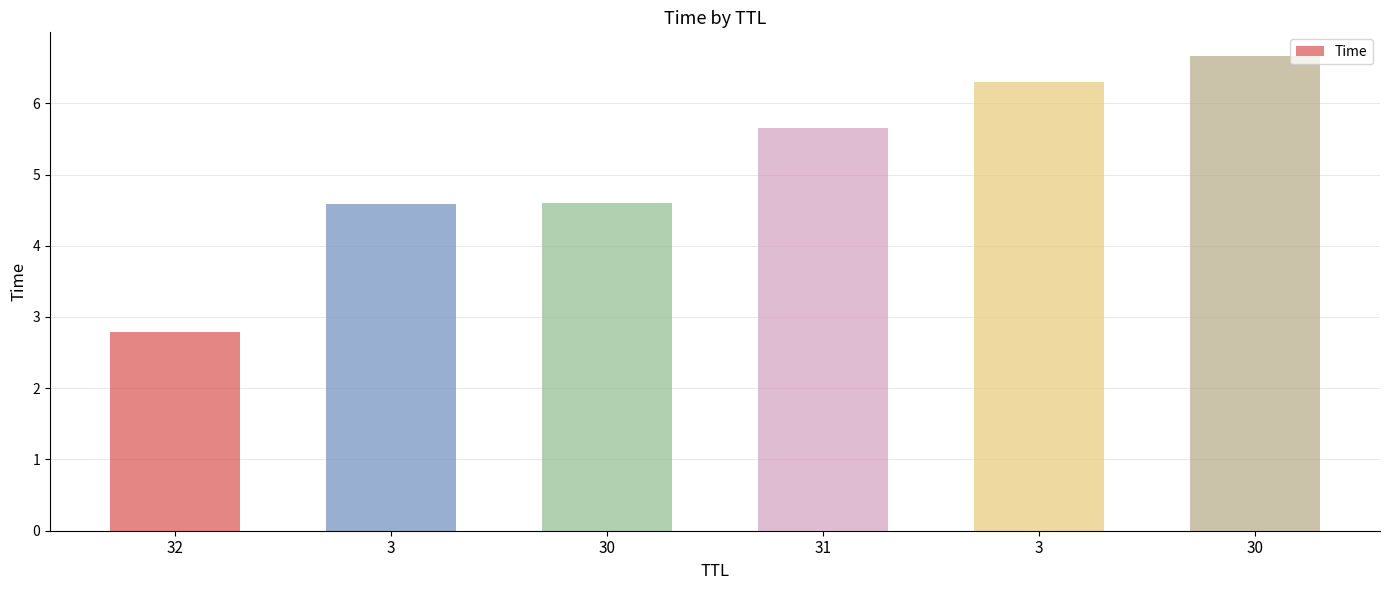

Does the chart contain stacked bars?

No